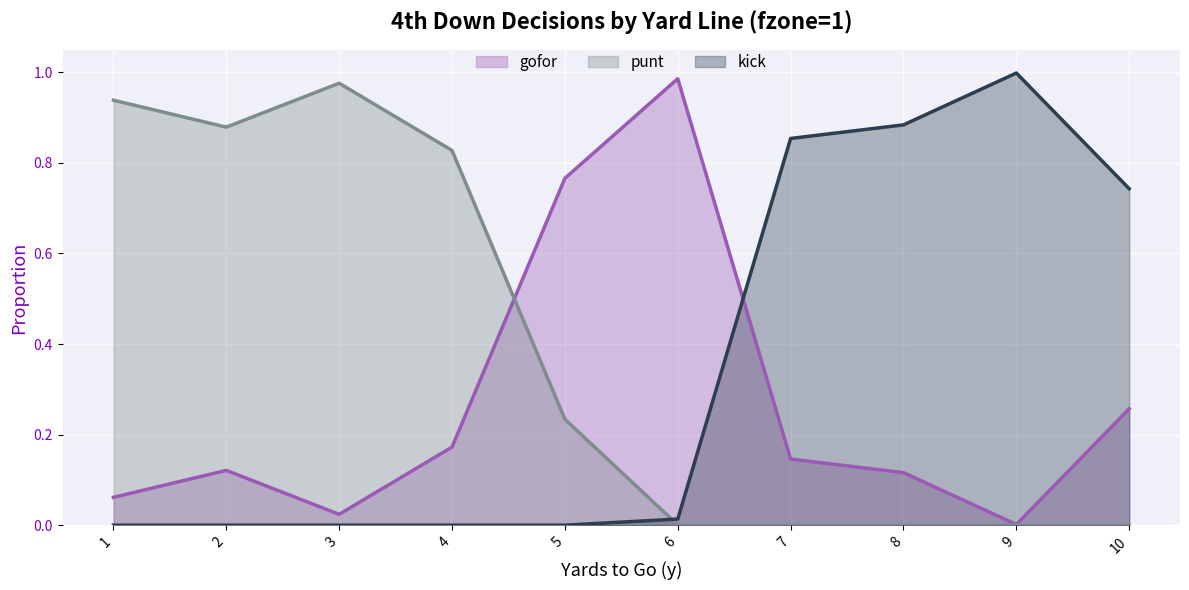

What is the spread (max minus min) of values at 6?

1.0